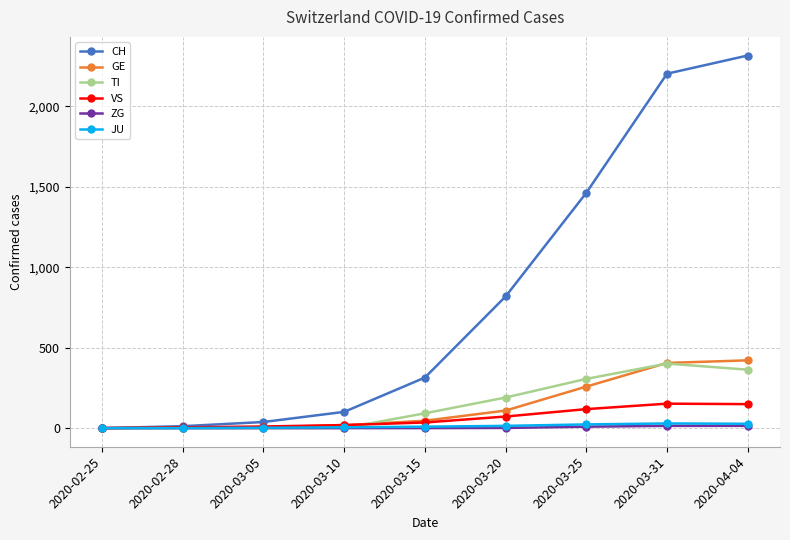

True or false: TI has more than 0 interior local peaks.

True